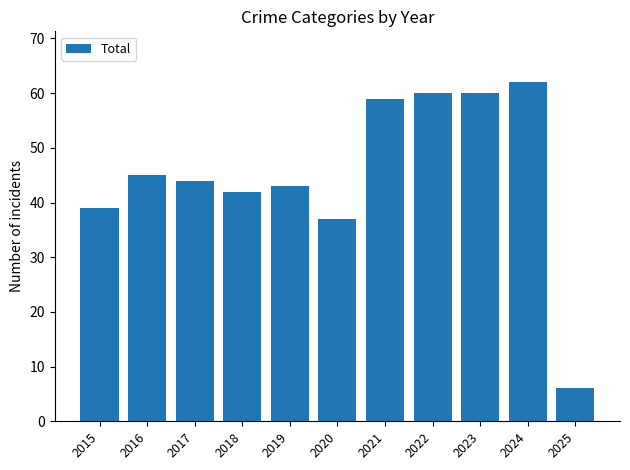

What value does the data have at 2022?

60